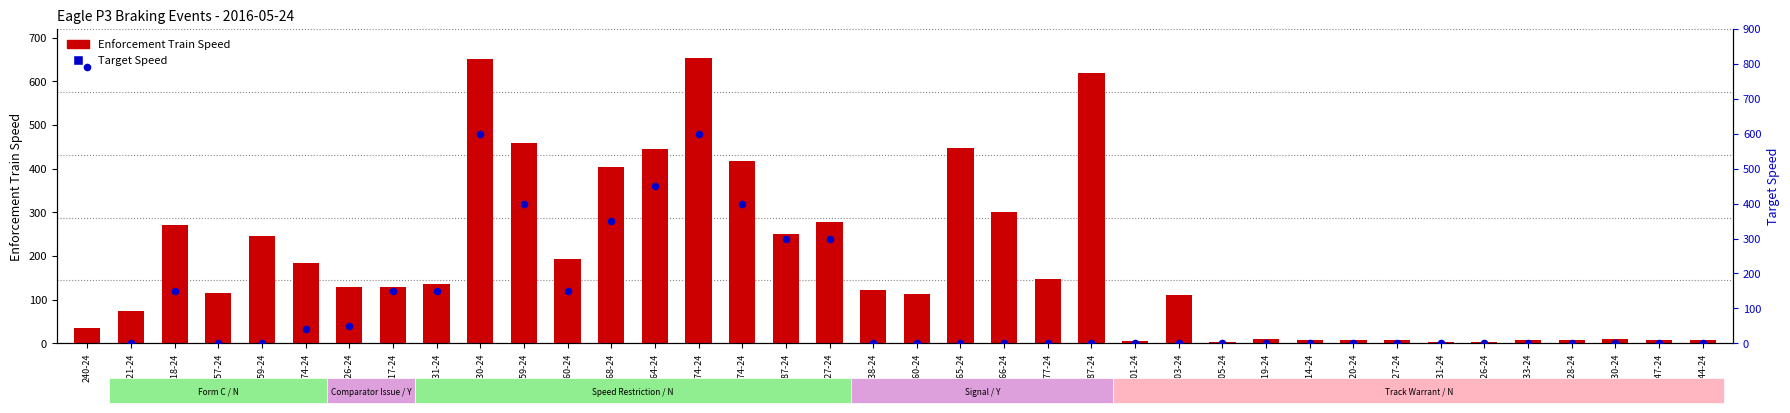

Which series has the largest Y range (max minus min)?

Target Speed